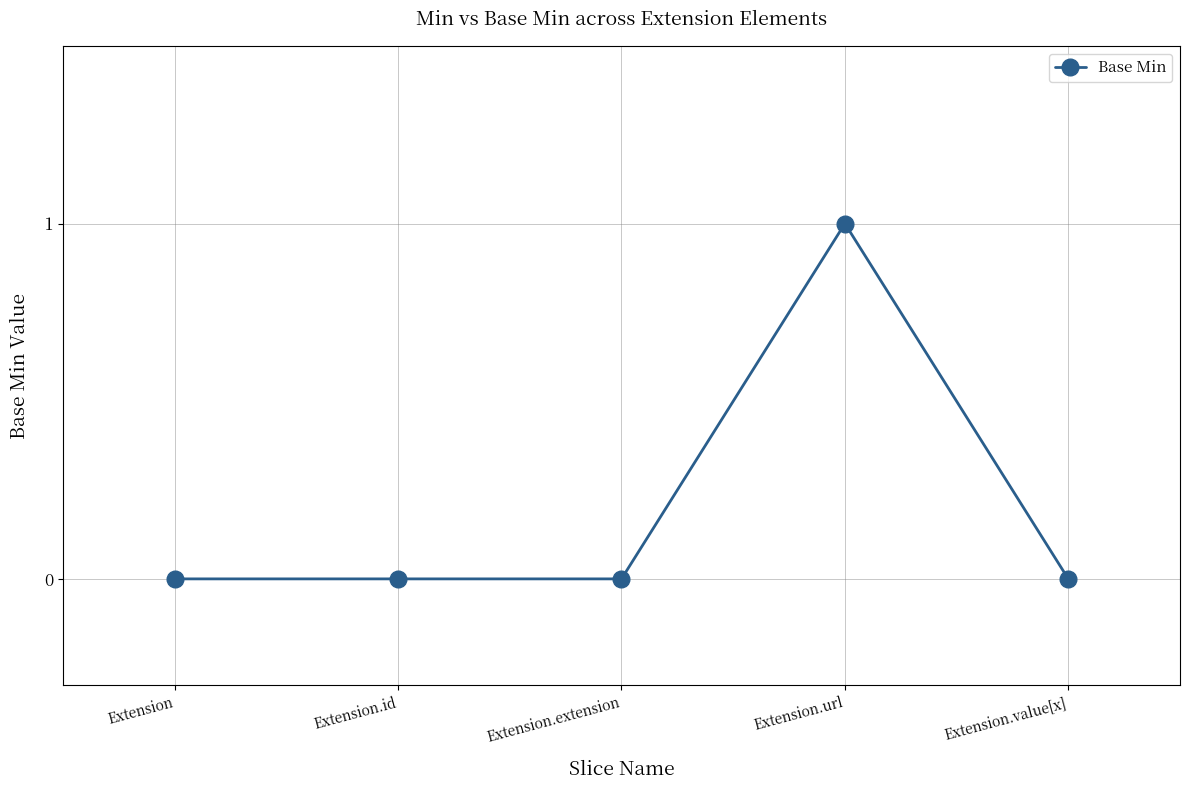

What position from the left is Extension.id?

2